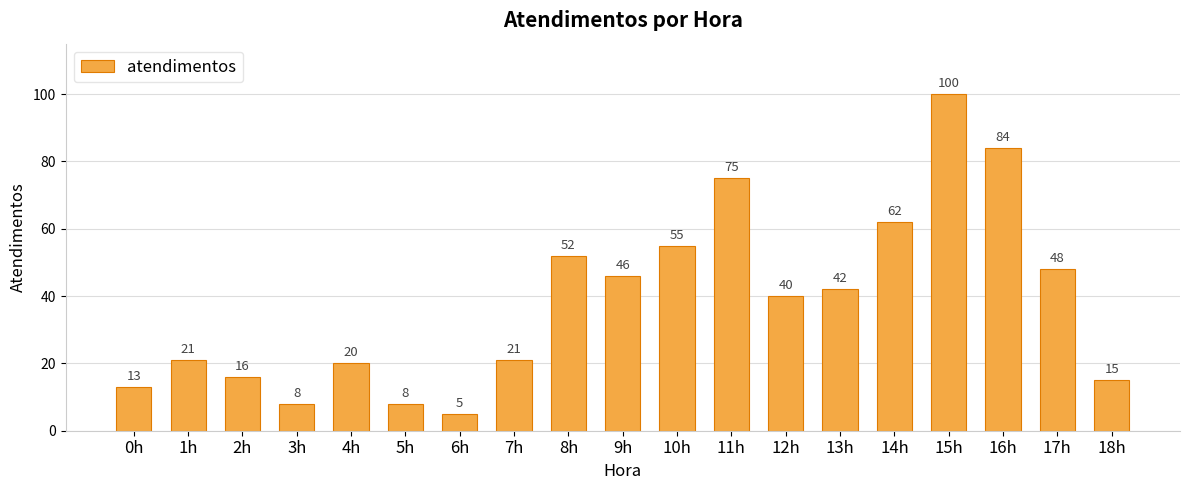

Read the value at 16h, to the nearest 5.

85